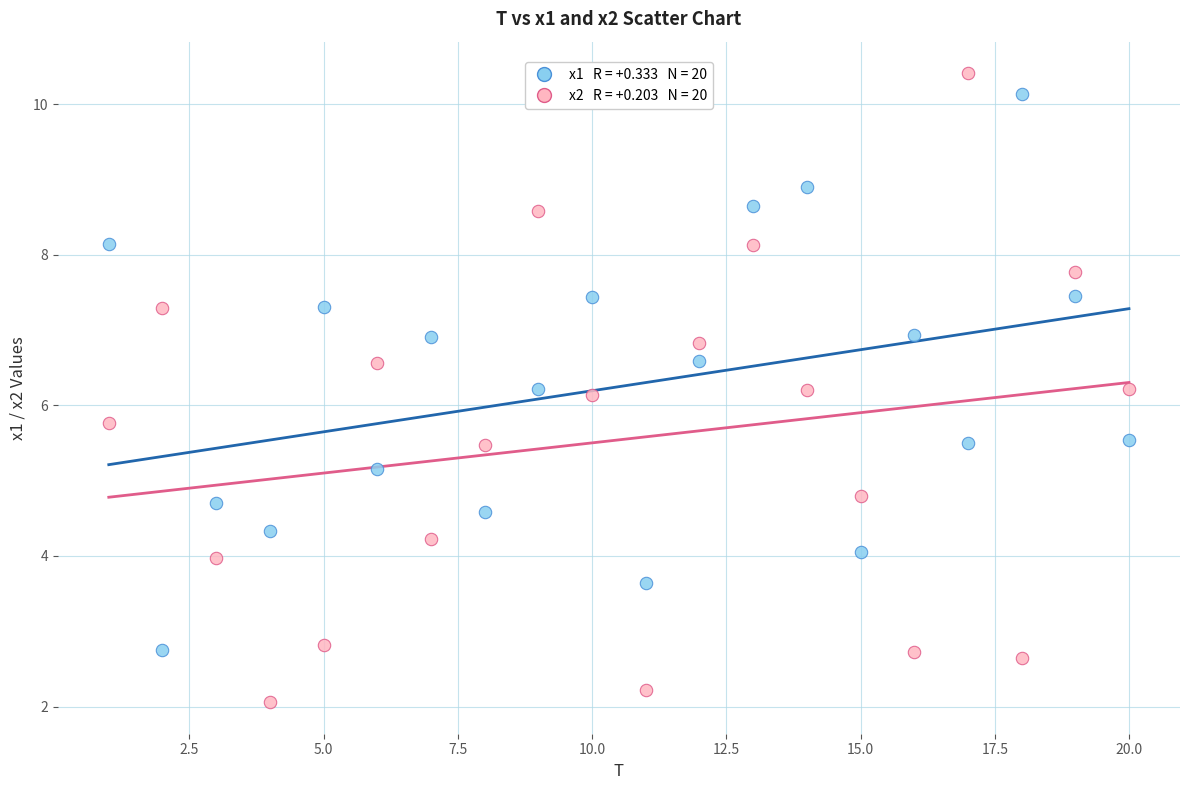

Across all data points, what is the range of X values (max minus min)?

19.0